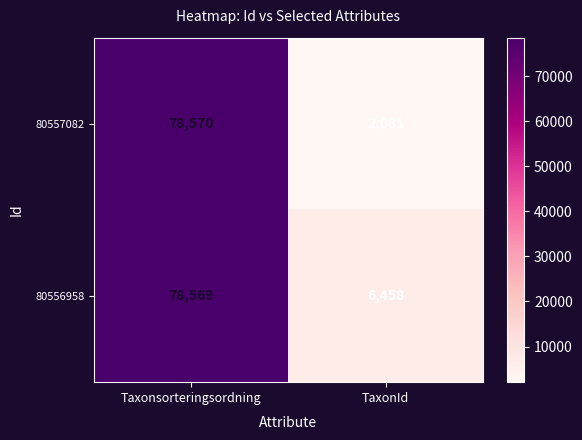

List the series in order of their peak value, lowest first.

80556958, 80557082